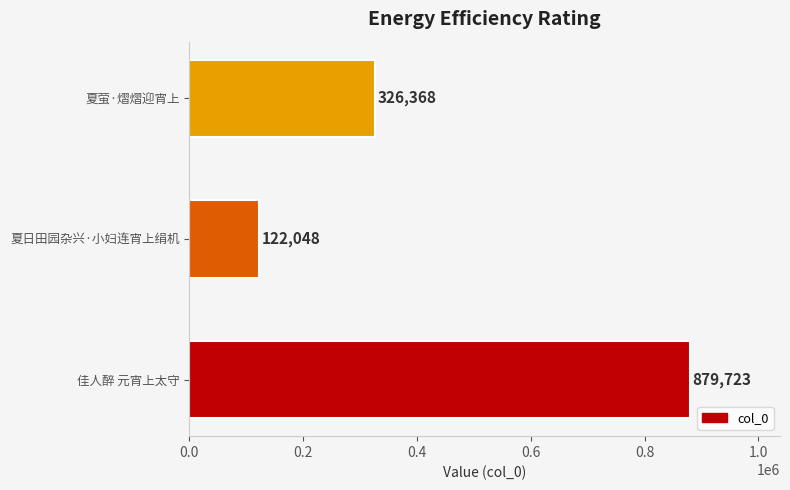

What is the difference between the second highest and minimum values?

204320